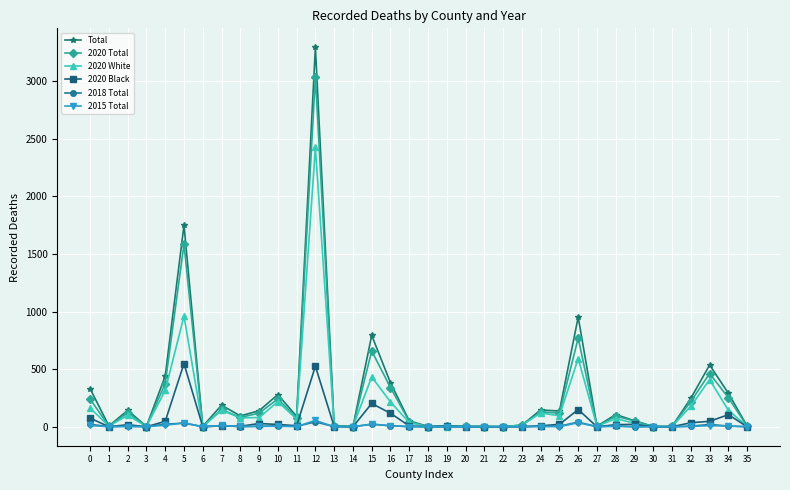

At which category does Total reach its first local valley?

1